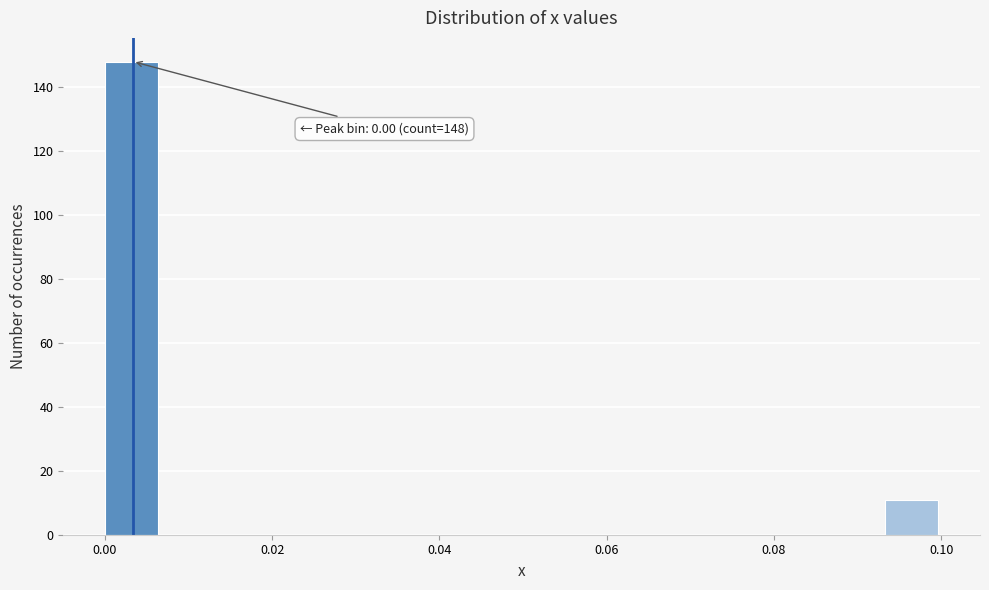

Around what value on the x-axis is the tallest bar? Give the approximate position of its centre, as read against the axis.

0.004